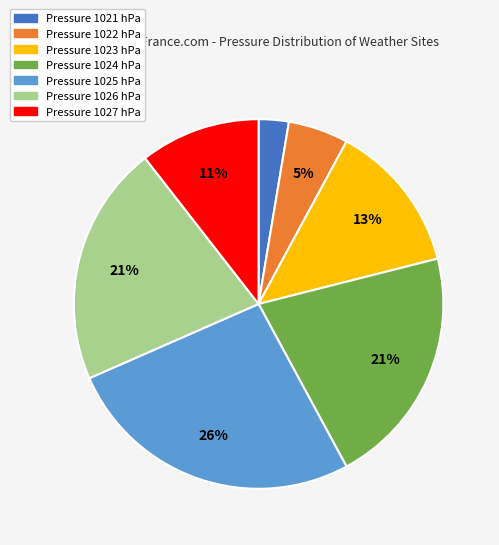

Does any single category account for the majority?

No